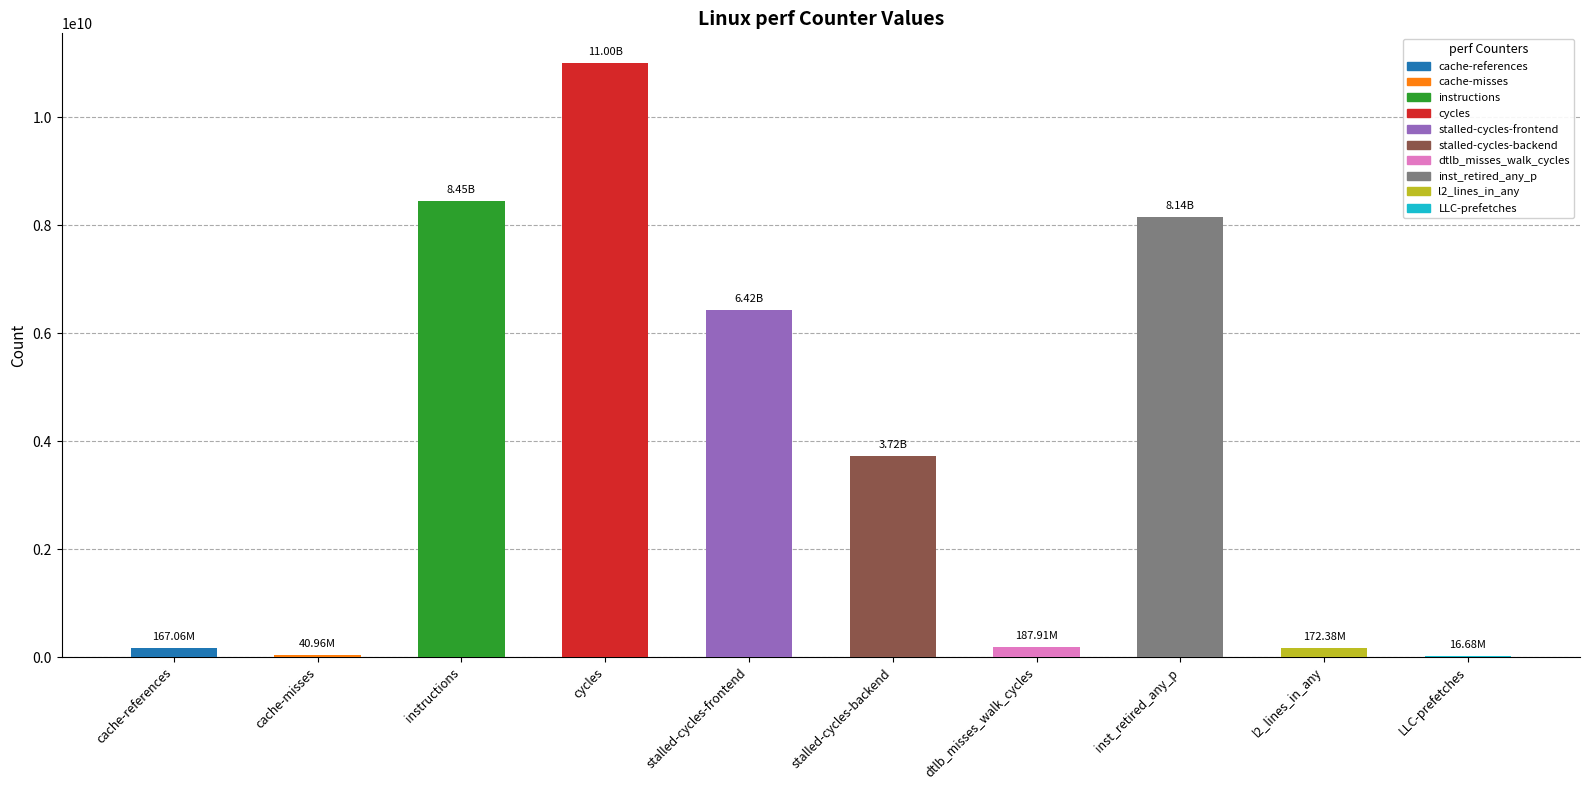

Between instructions and cycles, which is larger?

cycles